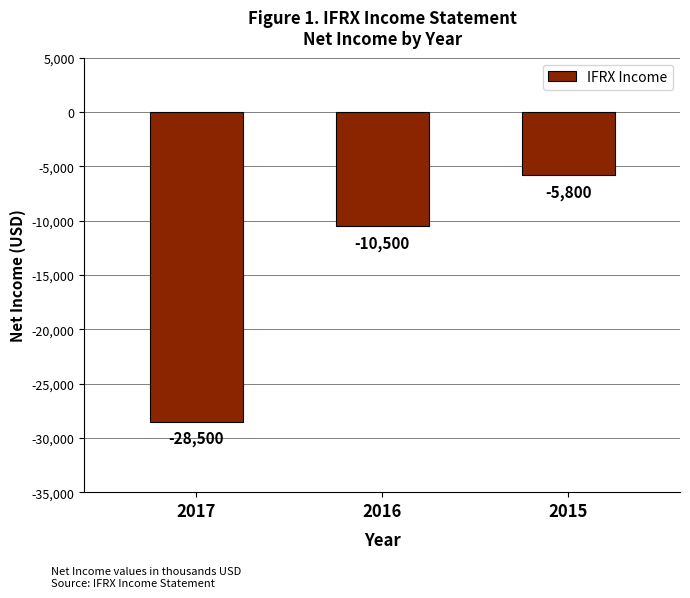

Is it true that the value at 2015 is -9669?

False